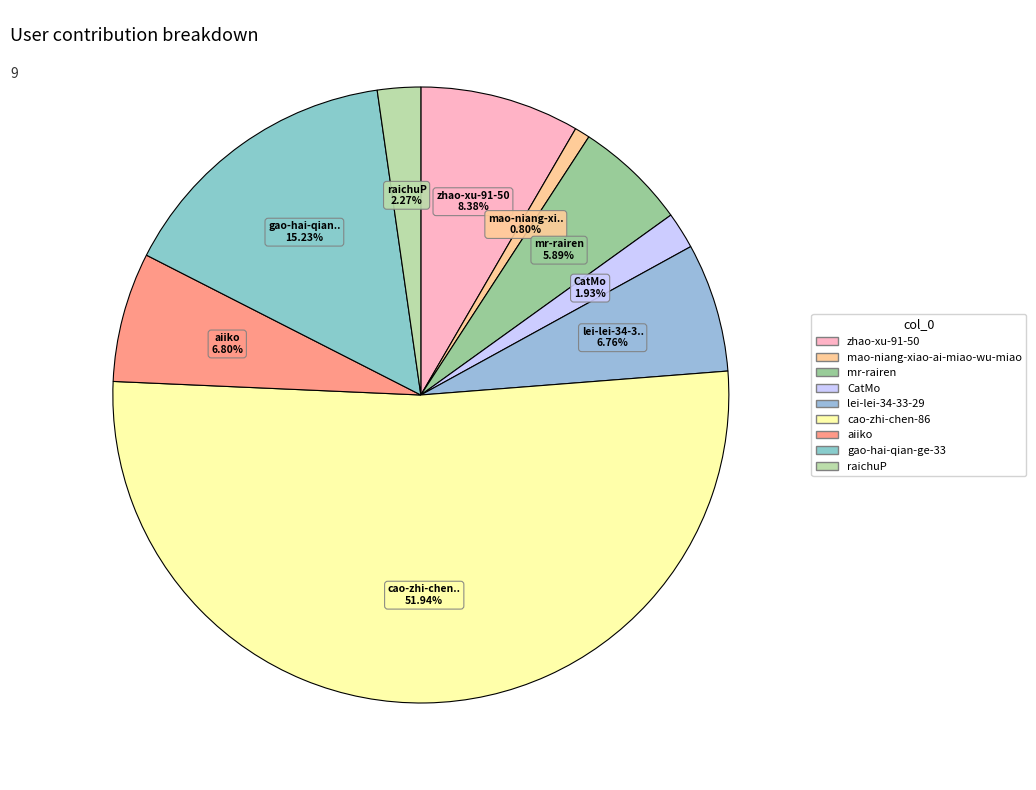

The gao-hai-qian-ge-33 slice represents 21% of the pie. True or false?

False